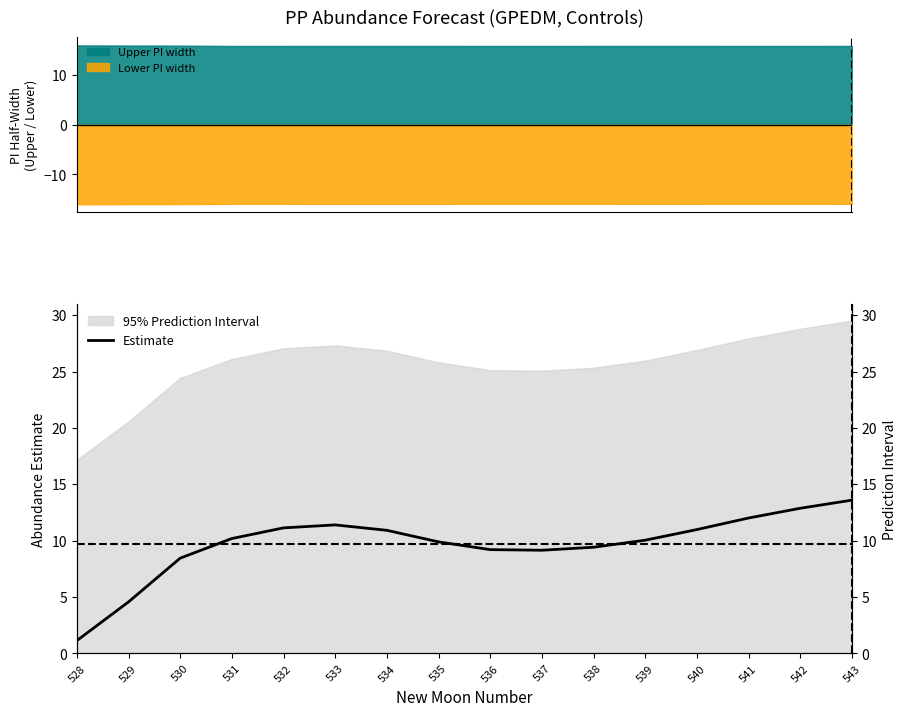

Reading right to left, what are all the values shown in this chart?

13.6	12.9	12.0	11.0	10.0	9.4	9.2	9.2	9.9	10.9	11.4	11.1	10.2	8.5	4.6	1.1